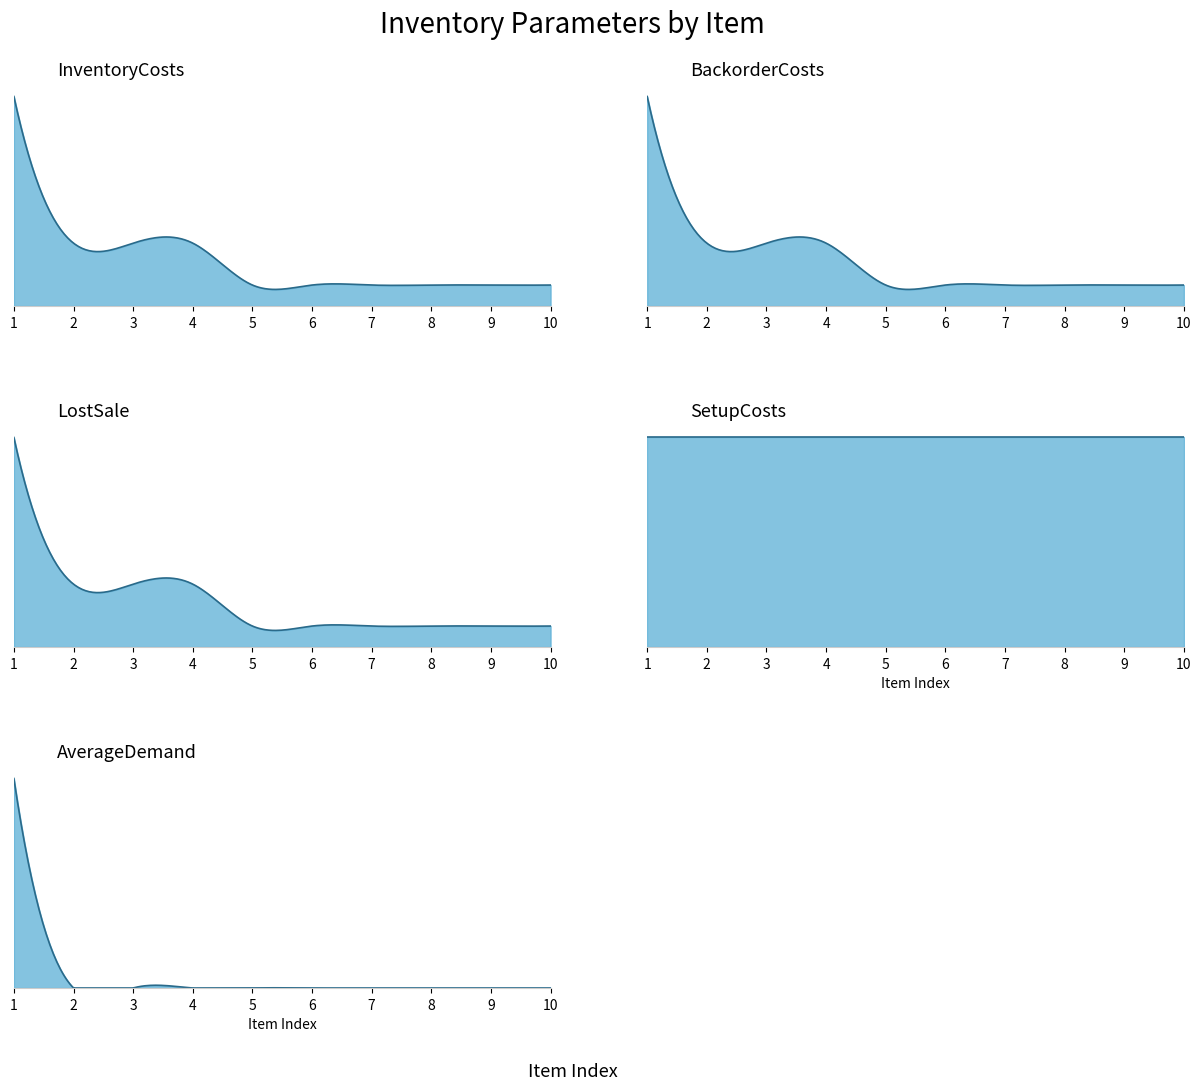

What is the lowest value of the BackorderCosts series?

10